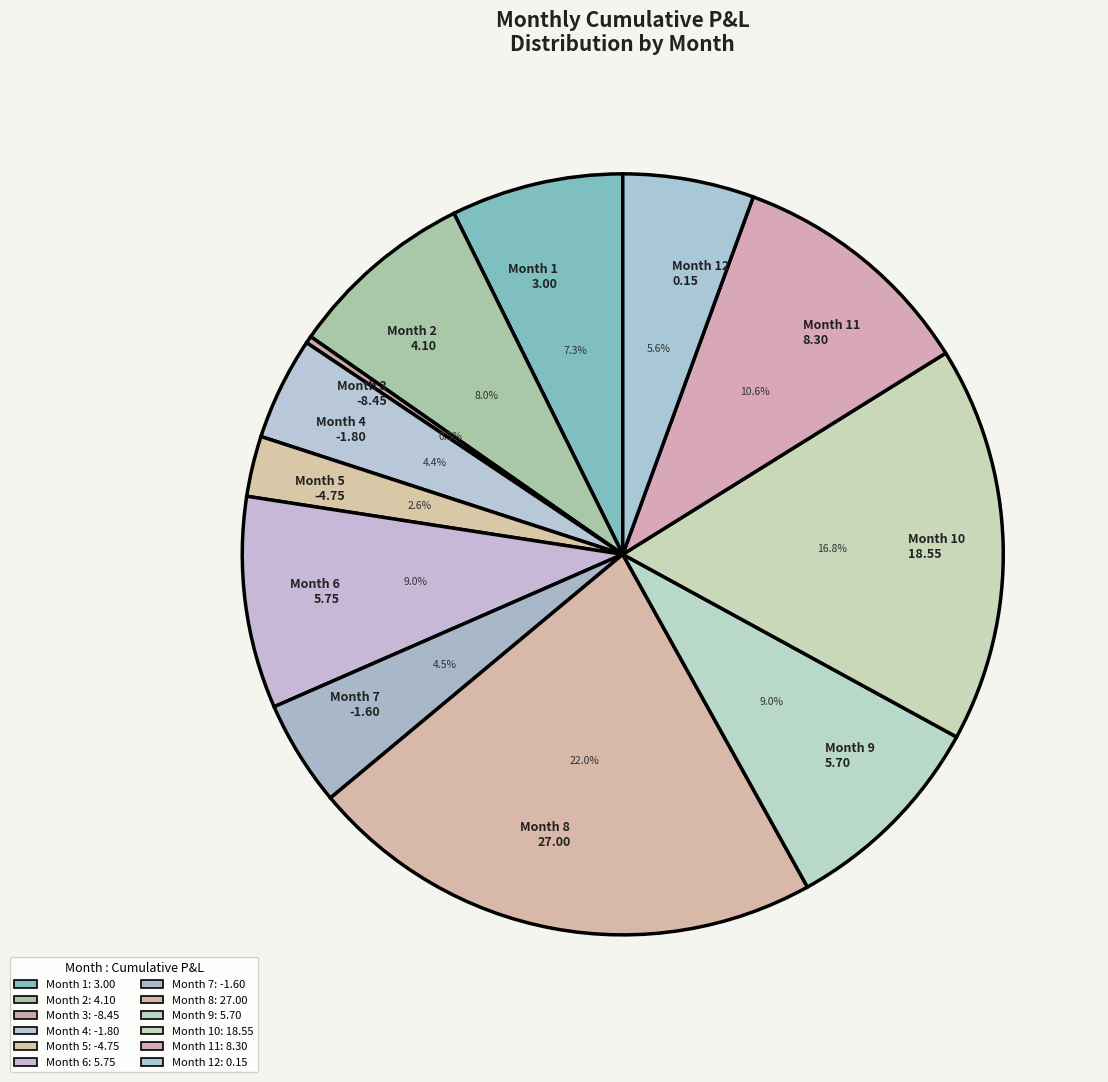

Approximately how many times larger is the value at Month 2 4.10 compared to Month 1 3.00?

1.1